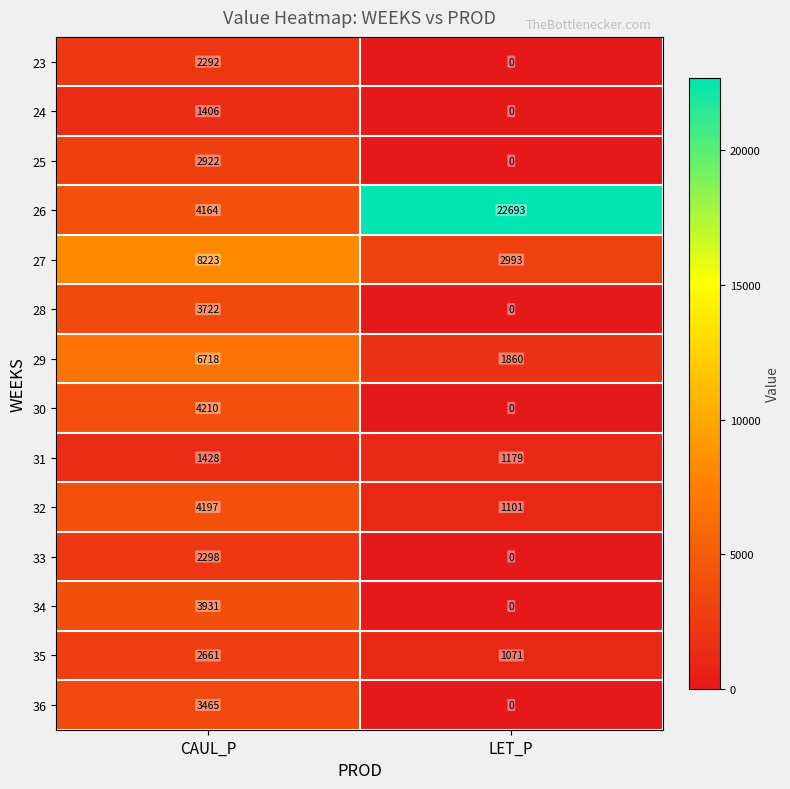

Which series changed the most between CAUL_P and LET_P?

26